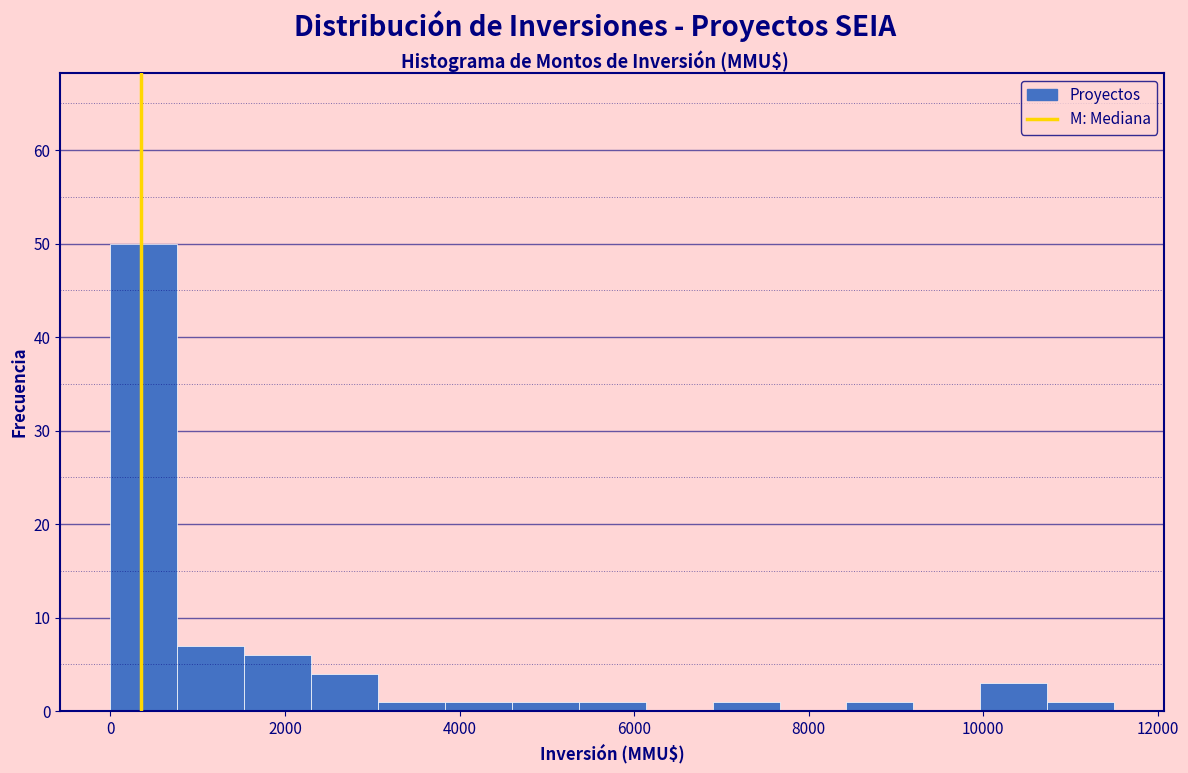

Read against the x-axis, roughly where is the centre of the tallest bar?

400